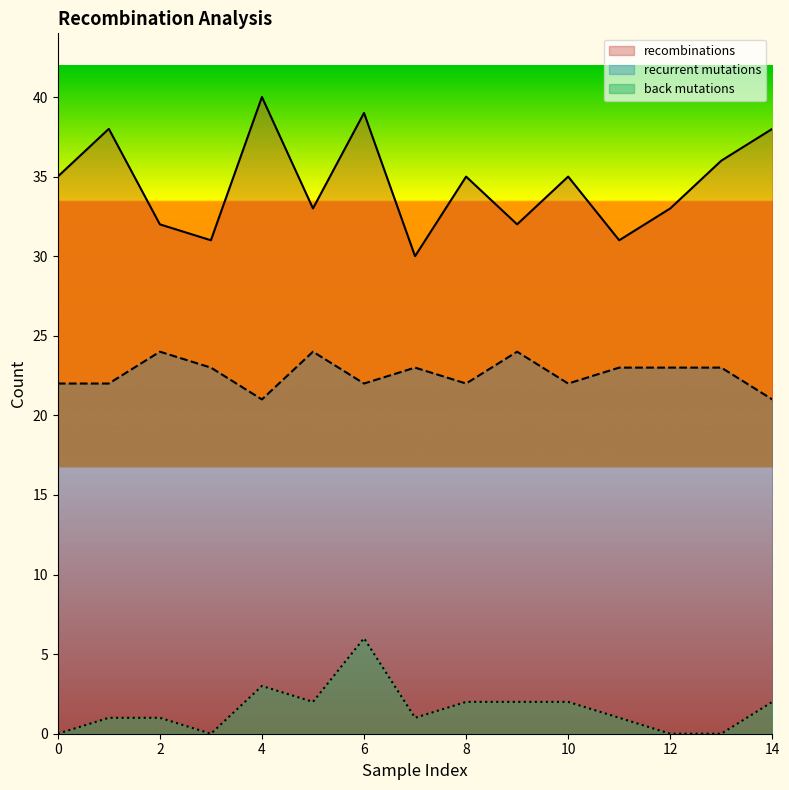

Which series has the widest spread of values?

recombinations